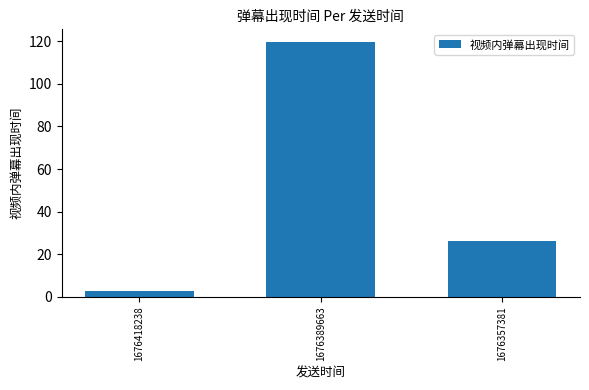

Is it true that the value at 1676357381 is 42.8?

False